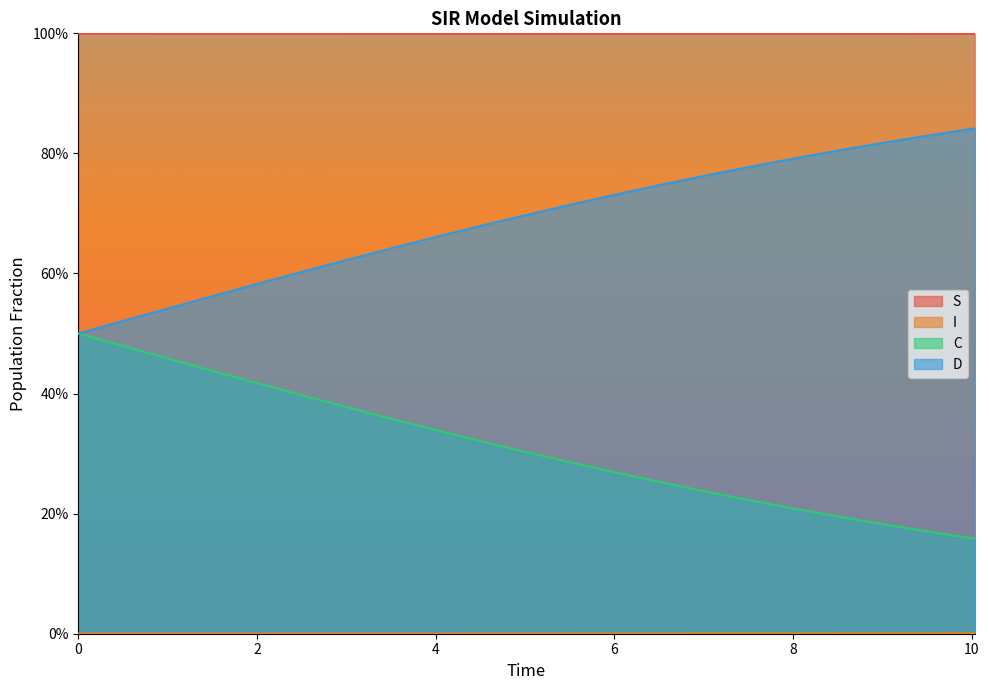

Reading right to left, what are all the values shown in this chart?

S: 10.033444816053512=1.0	9.531772575250836=1.0	9.03010033444816=1.0	8.528428093645484=1.0	8.02675585284281=1.0	7.525083612040134=1.0	7.023411371237458=1.0	6.521739130434782=1.0	6.020066889632107=1.0	5.518394648829432=1.0	5.016722408026756=1.0	4.51505016722408=1.0	4.013377926421405=1.0	3.511705685618729=1.0	3.0100334448160533=1.0	2.508361204013378=1.0	2.0066889632107023=1.0	1.5050167224080266=1.0	1.0033444816053512=1.0	0.5016722408026756=1.0	0.0=1.0
I: 10.033444816053512=0.0	9.531772575250836=0.0	9.03010033444816=0.0	8.528428093645484=0.0	8.02675585284281=0.0	7.525083612040134=0.0	7.023411371237458=0.0	6.521739130434782=0.0	6.020066889632107=0.0	5.518394648829432=0.0	5.016722408026756=0.0	4.51505016722408=0.0	4.013377926421405=0.0	3.511705685618729=0.0	3.0100334448160533=0.0	2.508361204013378=0.0	2.0066889632107023=0.0	1.5050167224080266=0.0	1.0033444816053512=0.0	0.5016722408026756=0.0	0.0=0.0
C: 10.033444816053512=0.2	9.531772575250836=0.2	9.03010033444816=0.2	8.528428093645484=0.2	8.02675585284281=0.2	7.525083612040134=0.2	7.023411371237458=0.2	6.521739130434782=0.3	6.020066889632107=0.3	5.518394648829432=0.3	5.016722408026756=0.3	4.51505016722408=0.3	4.013377926421405=0.3	3.511705685618729=0.4	3.0100334448160533=0.4	2.508361204013378=0.4	2.0066889632107023=0.4	1.5050167224080266=0.4	1.0033444816053512=0.5	0.5016722408026756=0.5	0.0=0.5
D: 10.033444816053512=0.8	9.531772575250836=0.8	9.03010033444816=0.8	8.528428093645484=0.8	8.02675585284281=0.8	7.525083612040134=0.8	7.023411371237458=0.8	6.521739130434782=0.7	6.020066889632107=0.7	5.518394648829432=0.7	5.016722408026756=0.7	4.51505016722408=0.7	4.013377926421405=0.7	3.511705685618729=0.6	3.0100334448160533=0.6	2.508361204013378=0.6	2.0066889632107023=0.6	1.5050167224080266=0.6	1.0033444816053512=0.5	0.5016722408026756=0.5	0.0=0.5